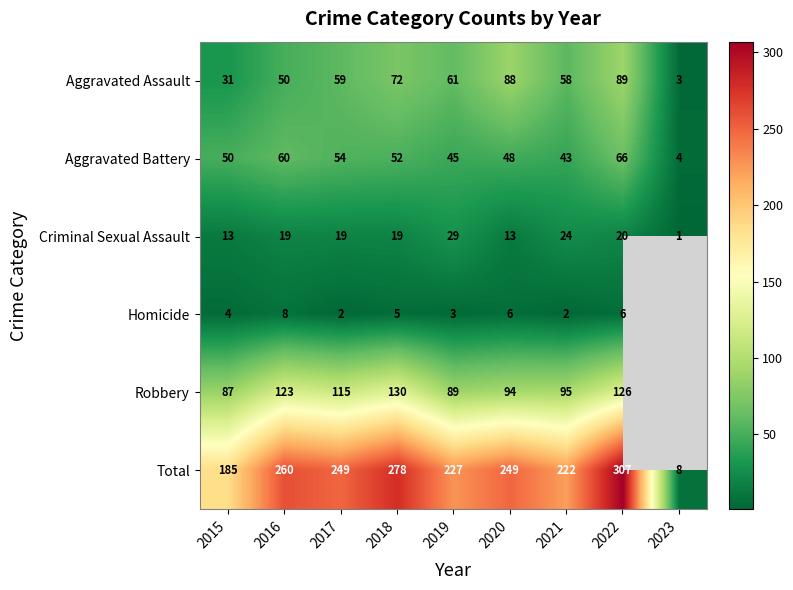

What is the total value across all series at 2017?

498.0